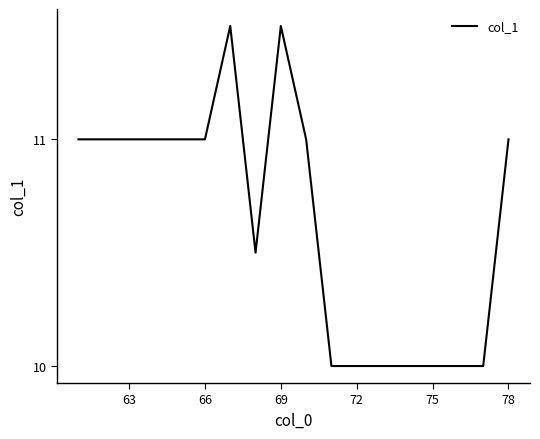

What is the greatest value displayed?

11.5